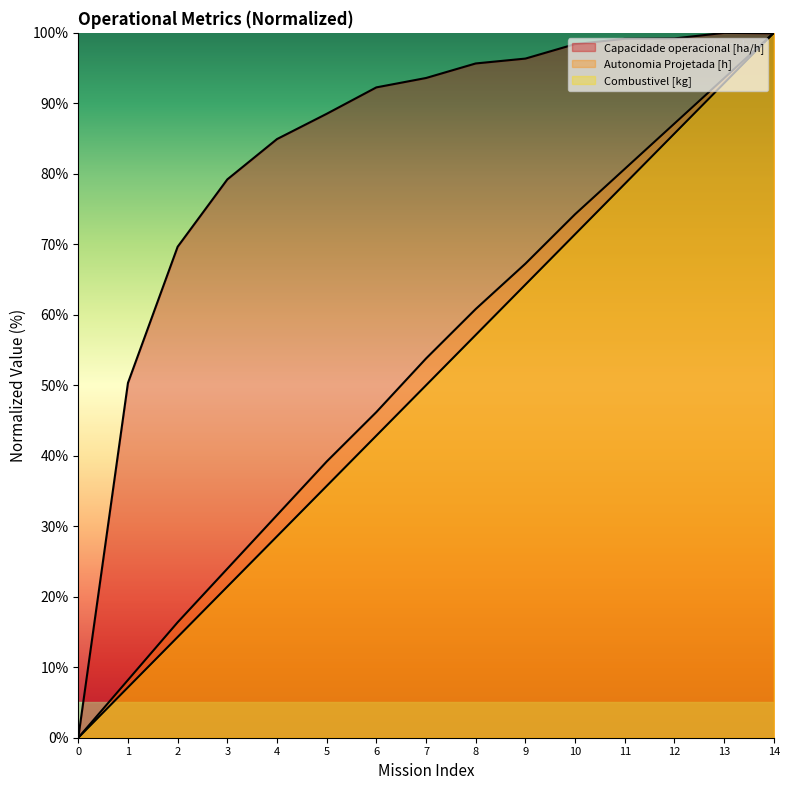

What is the difference between the highest and lowest values at 9?

32.1